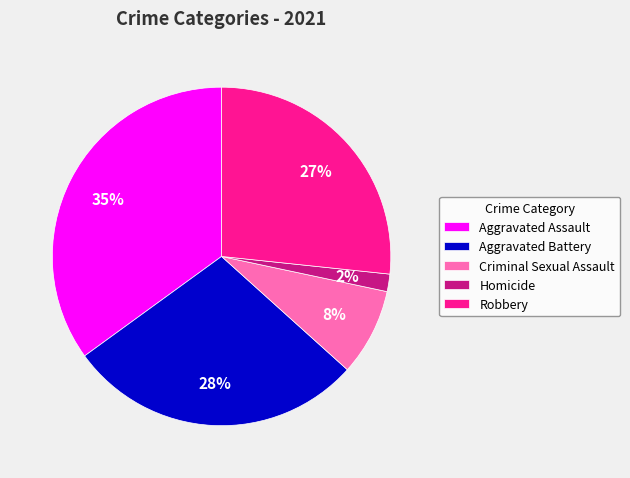

Is Robbery the majority of the pie?

No